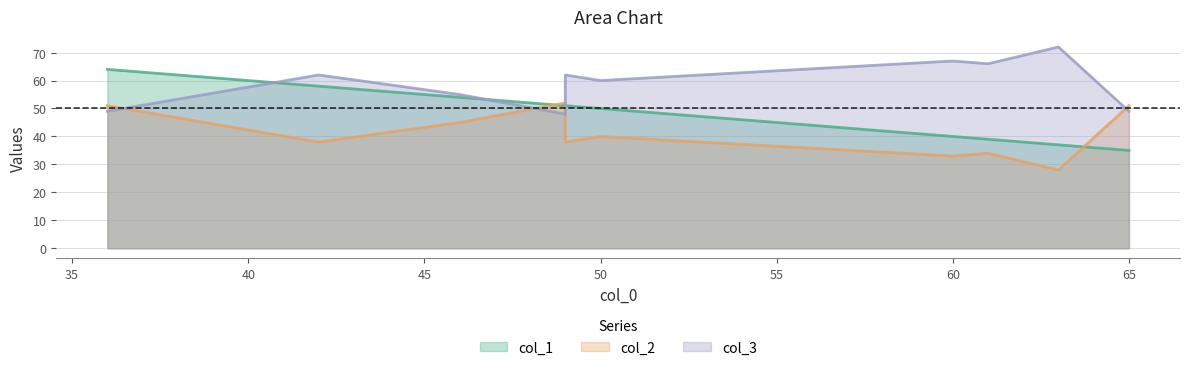

Does the chart have visible grid lines?

Yes